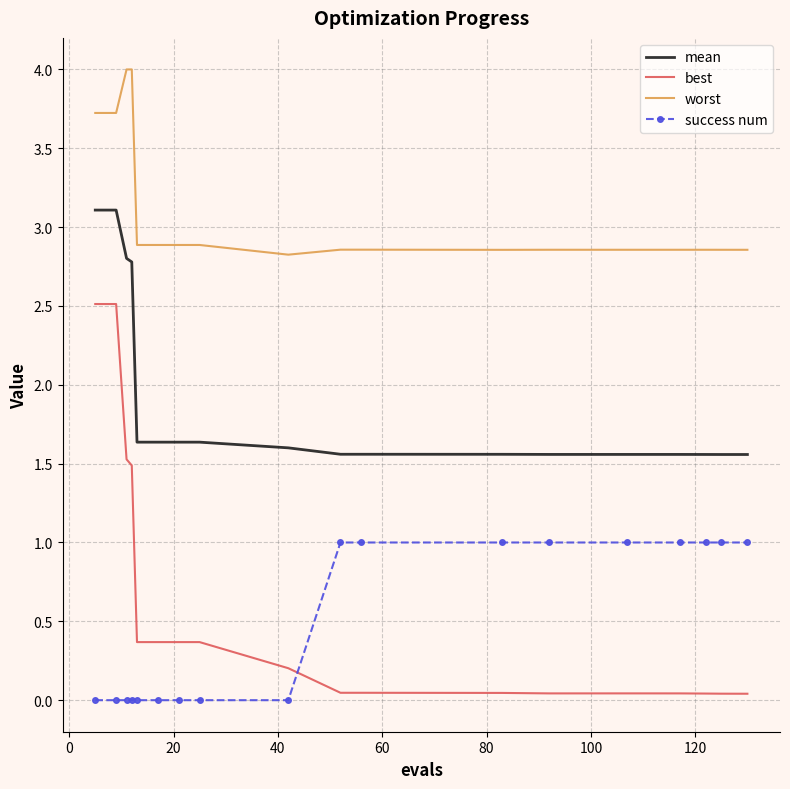

True or false: best and mean intersect in this chart.

False